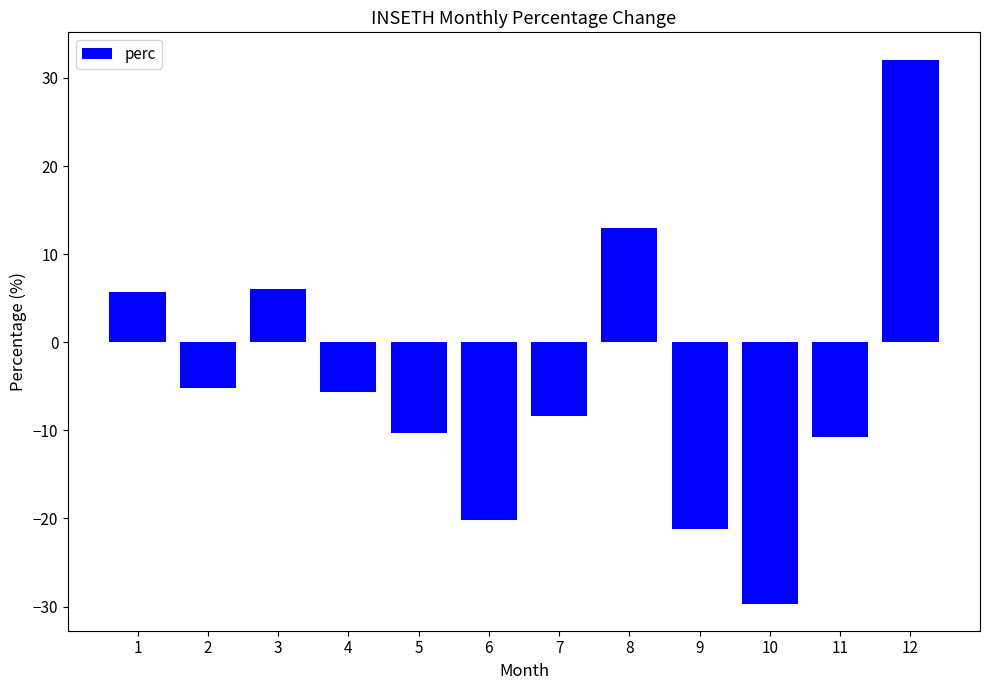

Between 8 and 1, which is larger?

8